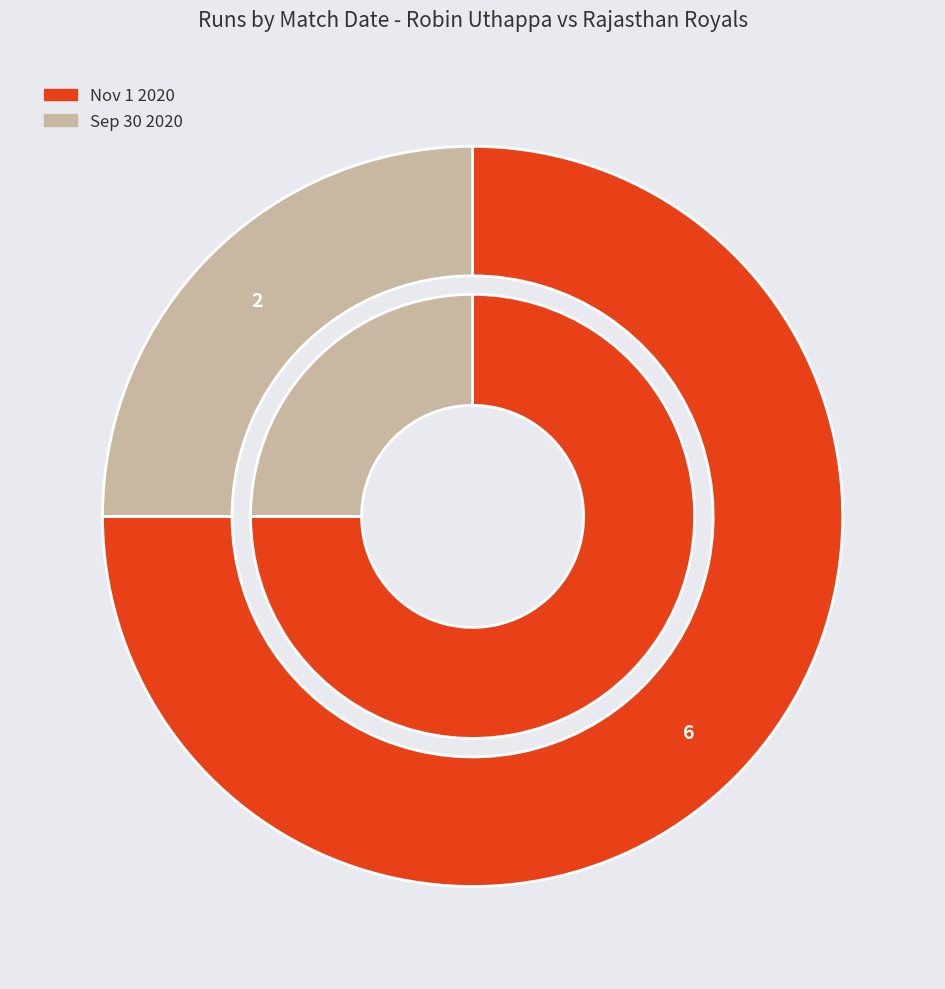

To the nearest percent, what is the combined percentage of Nov 1 2020 and Sep 30 2020?

100%